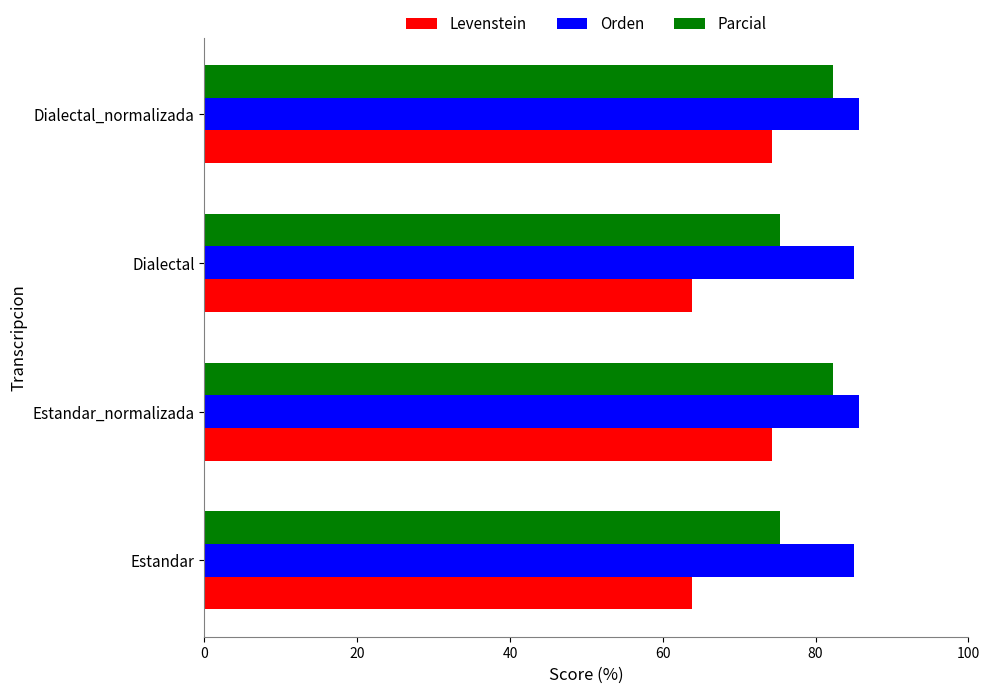

What is the greatest value displayed?

85.6